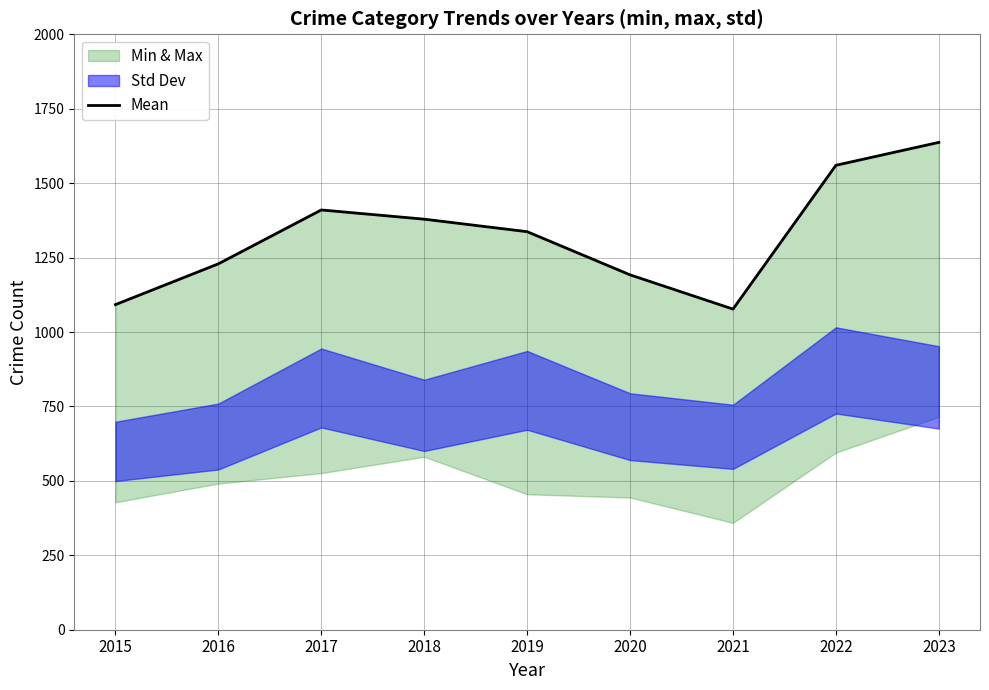

At which category does the data reach its first local valley?

2021